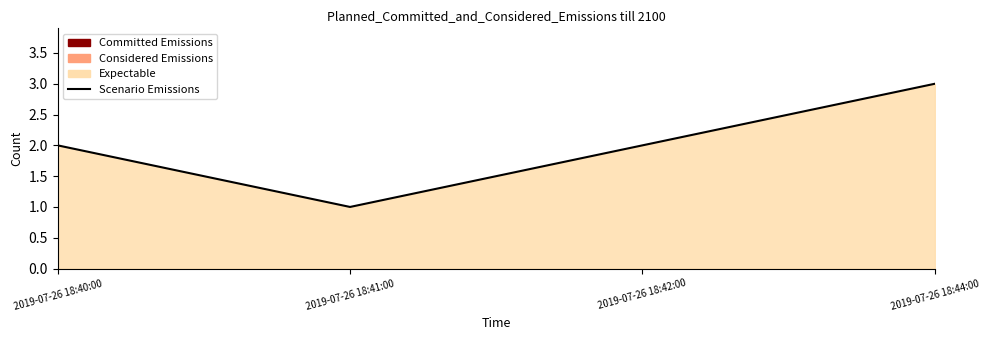

Rank the categories by value from lowest to highest.

2019-07-26 18:41:00, 2019-07-26 18:40:00, 2019-07-26 18:42:00, 2019-07-26 18:44:00